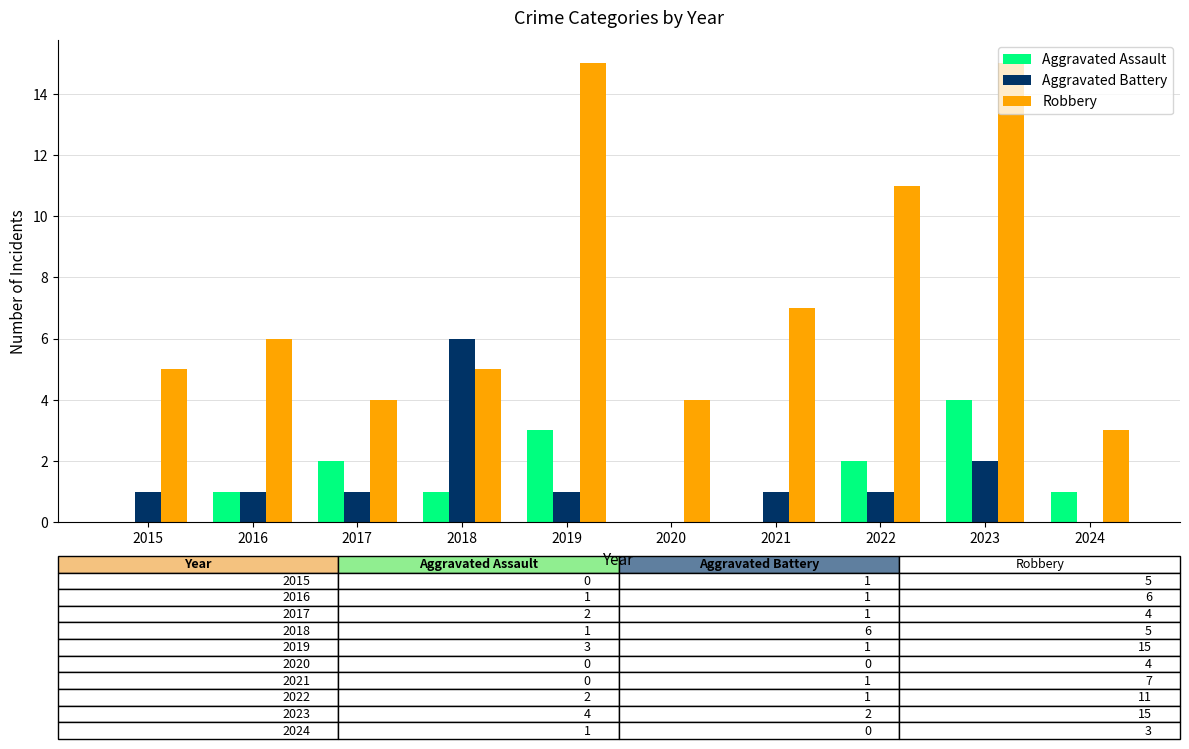

Reading left to right, extract all data points from this chart.

Aggravated Assault: 2015=0	2016=1	2017=2	2018=1	2019=3	2020=0	2021=0	2022=2	2023=4	2024=1
Aggravated Battery: 2015=1	2016=1	2017=1	2018=6	2019=1	2020=0	2021=1	2022=1	2023=2	2024=0
Robbery: 2015=5	2016=6	2017=4	2018=5	2019=15	2020=4	2021=7	2022=11	2023=15	2024=3